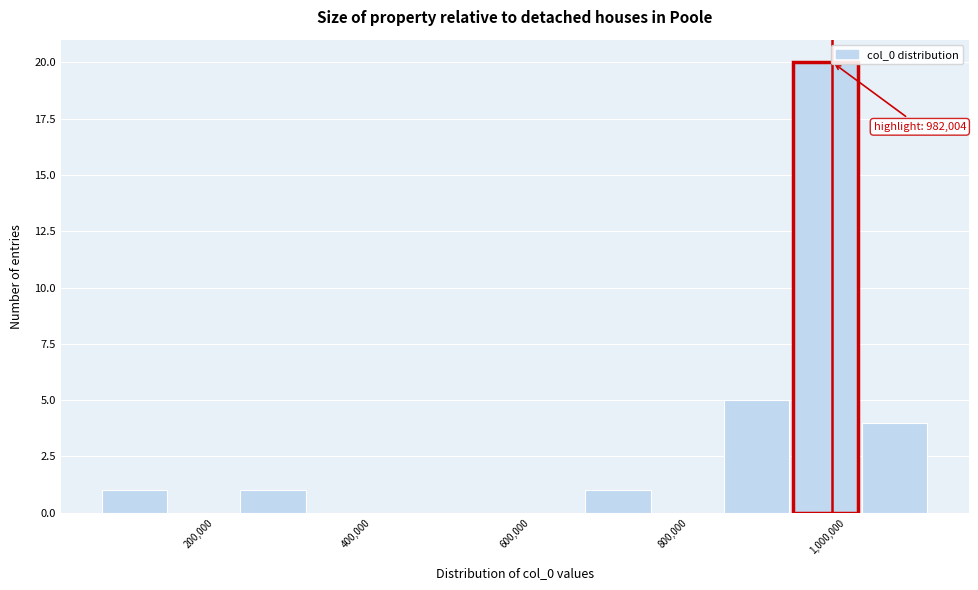

Which range on the x-axis has the tallest bar?

920000 to 1020000